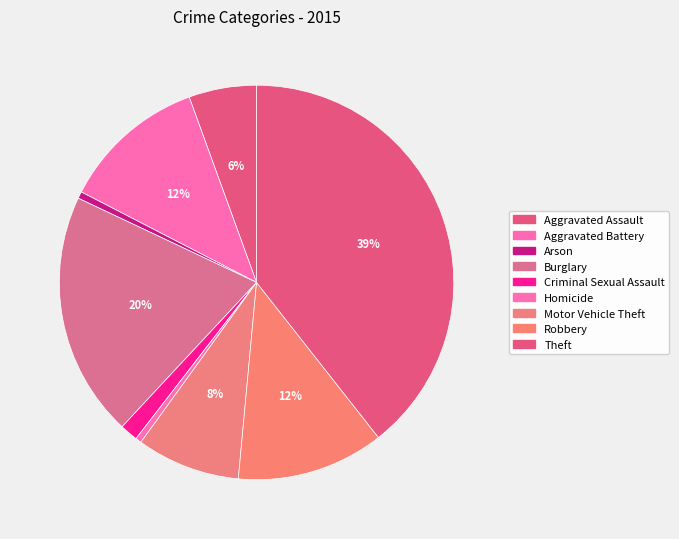

To the nearest percent, what portion does Robbery represent?

12%